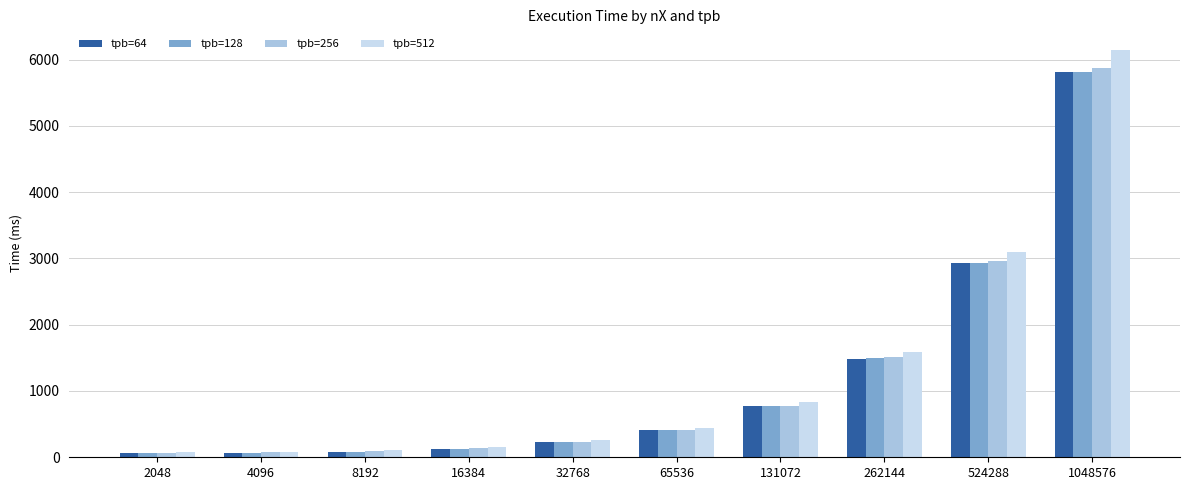

What is the lowest value of the tpb=256 series?

60.6